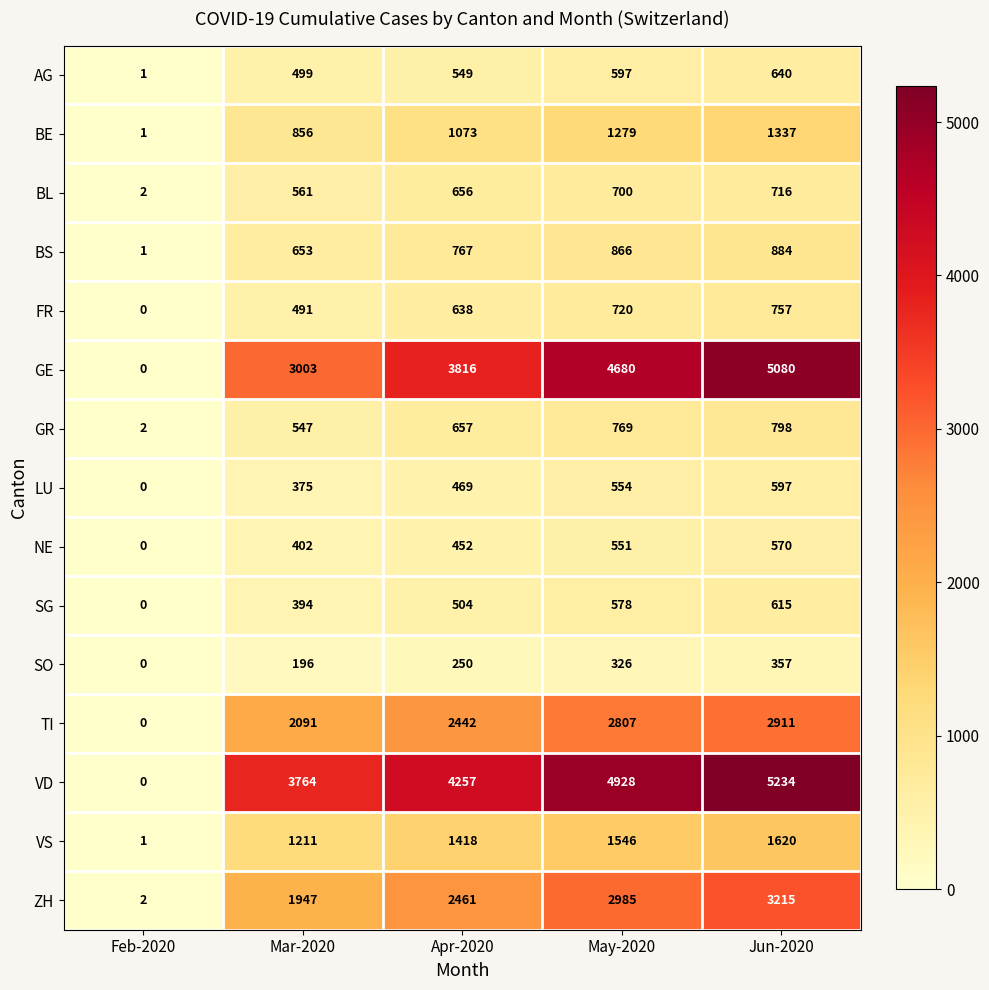

Is it true that AG equals 686 at Mar-2020?

False